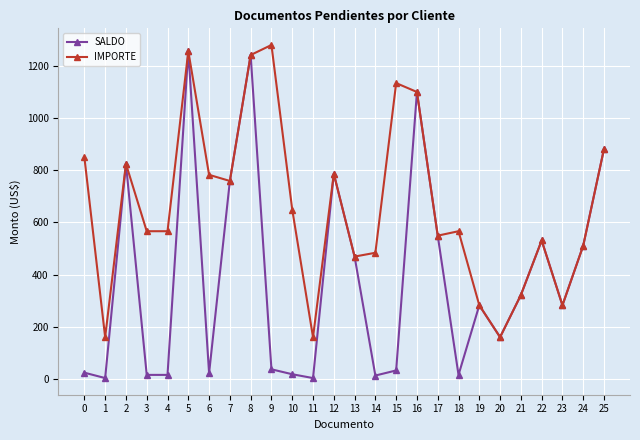

Rank the series by their maximum value, from lowest to highest.

SALDO, IMPORTE